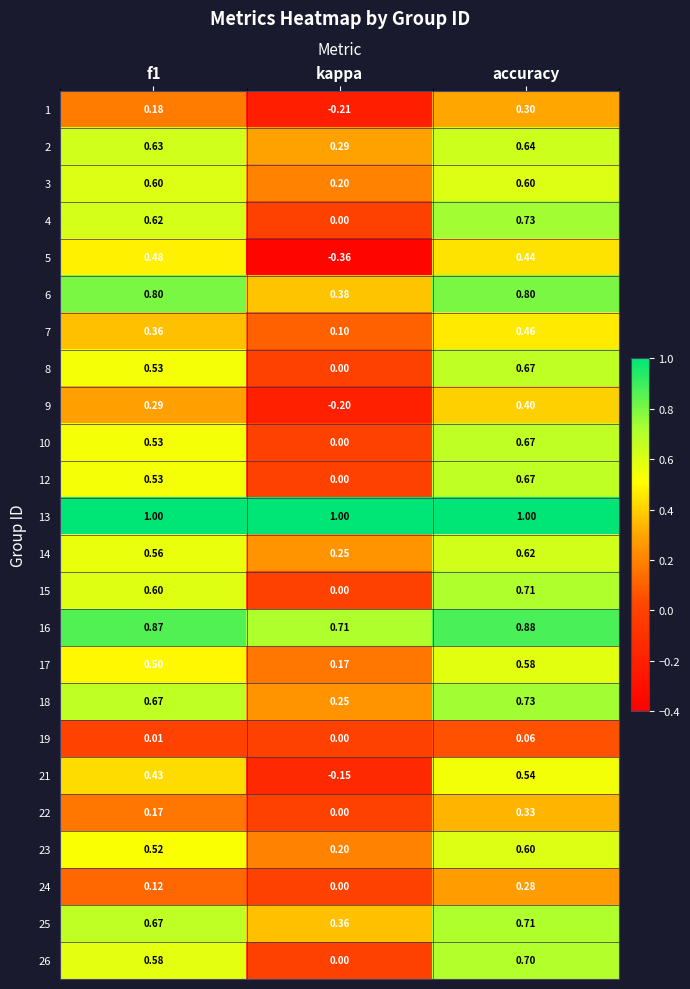

At which label does 21 reach its peak?

accuracy